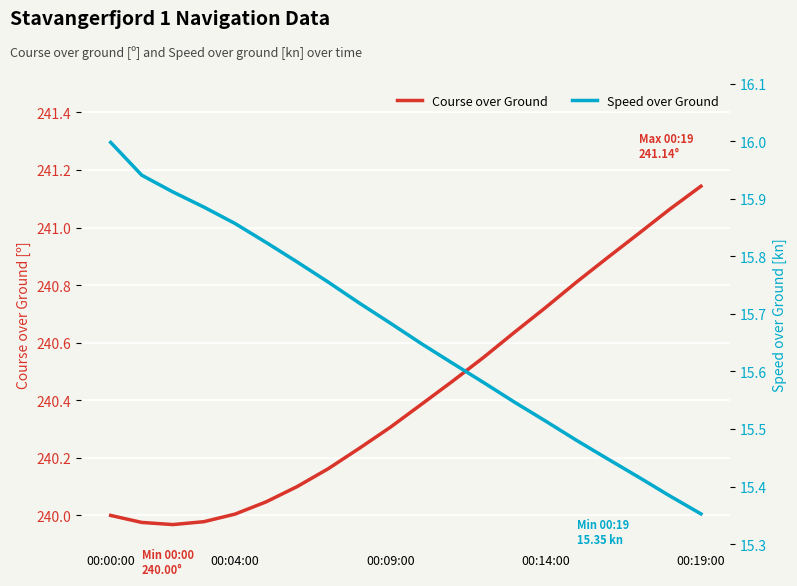

What are all the series names shown in the legend?

Course over Ground, Speed over Ground